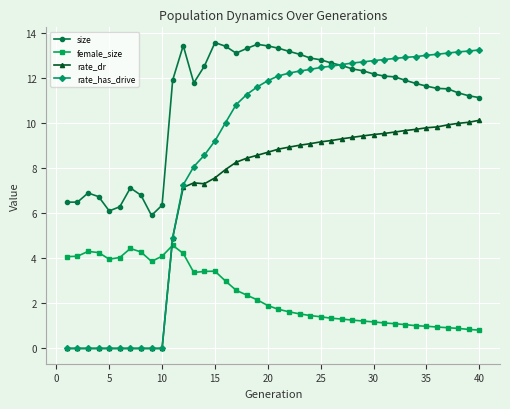

True or false: female_size has more than 2 interior local peaks.

True